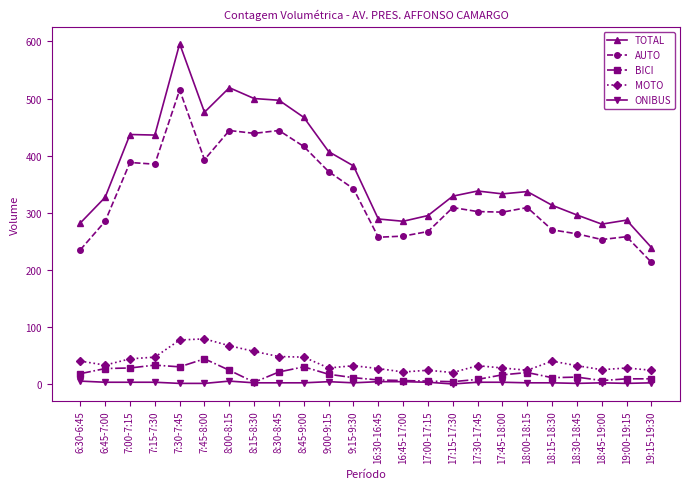

List the series in order of their peak value, highest first.

TOTAL, AUTO, MOTO, BICI, ONIBUS